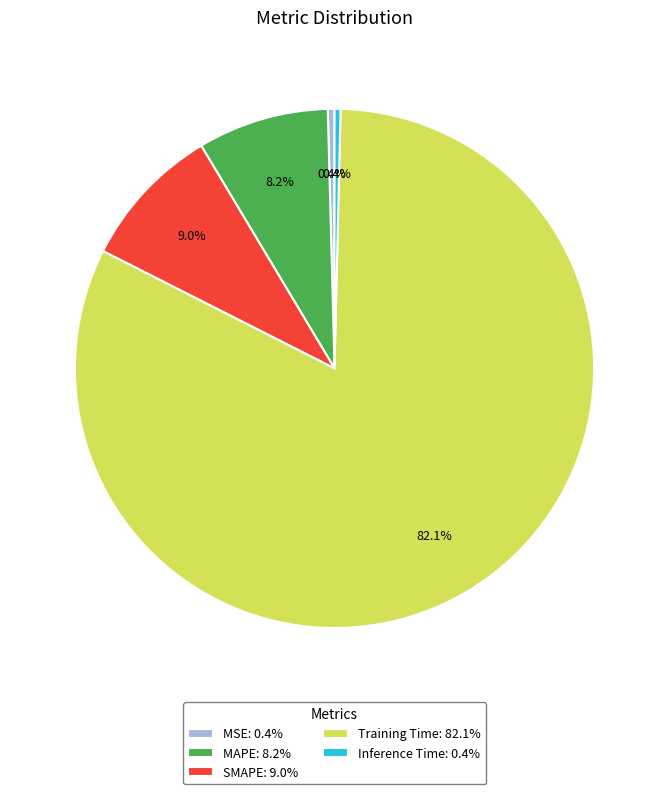

Is it true that MSE is 0% of the pie?

True